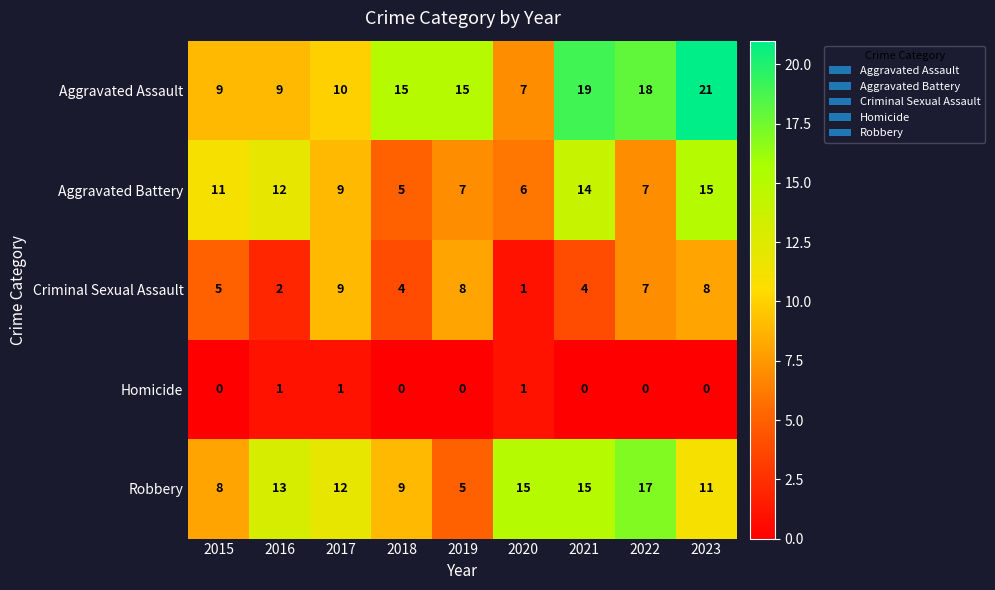

How many Homicide values are between 0 and 1?

9